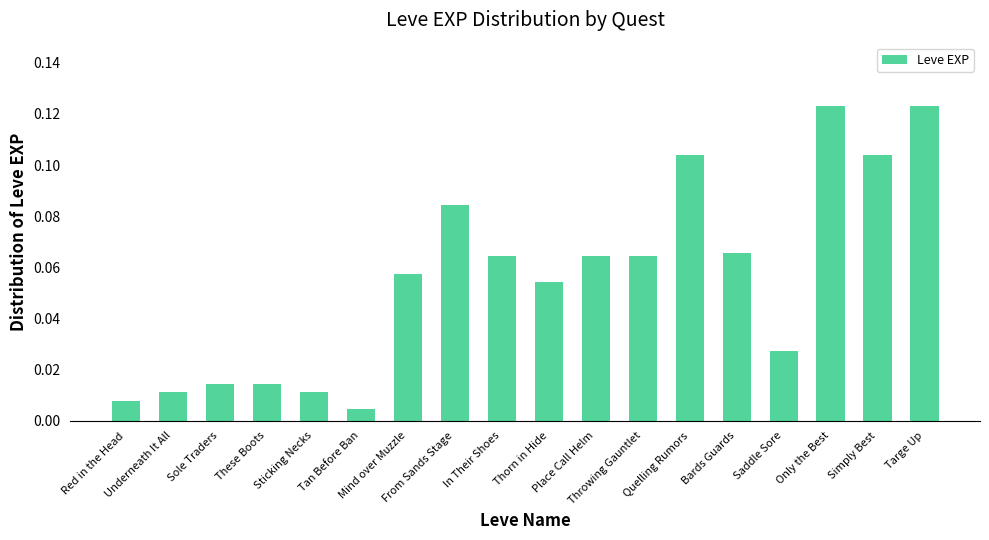

What is the sum of all values?

1.0